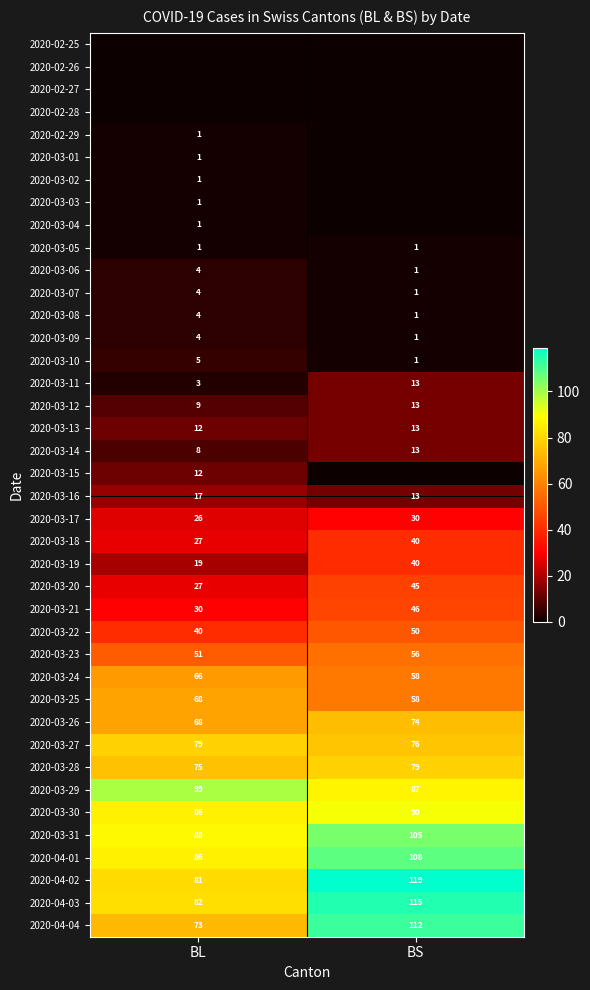

Which category has the highest value in the 2020-03-31 series?

BS